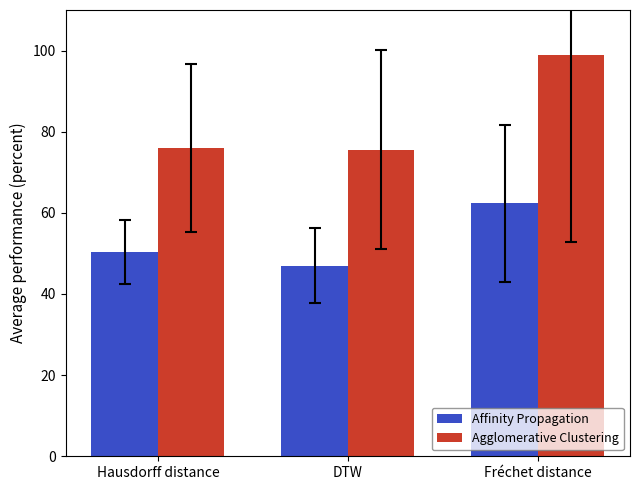

What is the highest value of the Affinity Propagation series?

62.3